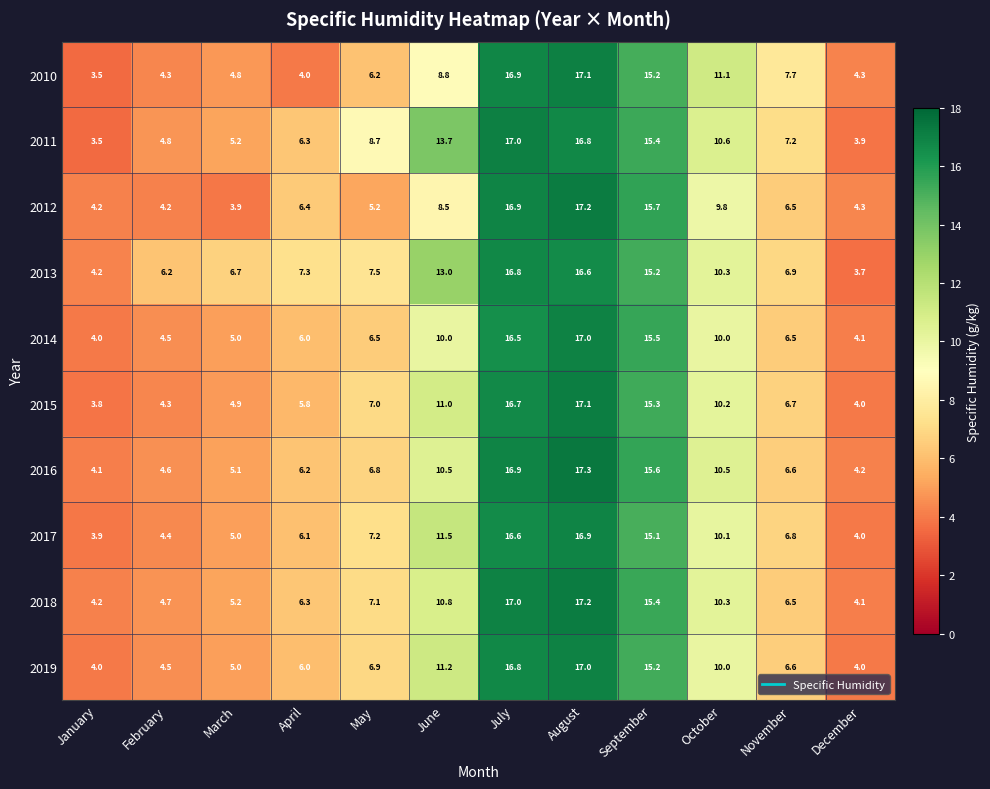

What is the total value across all series at August?

170.2